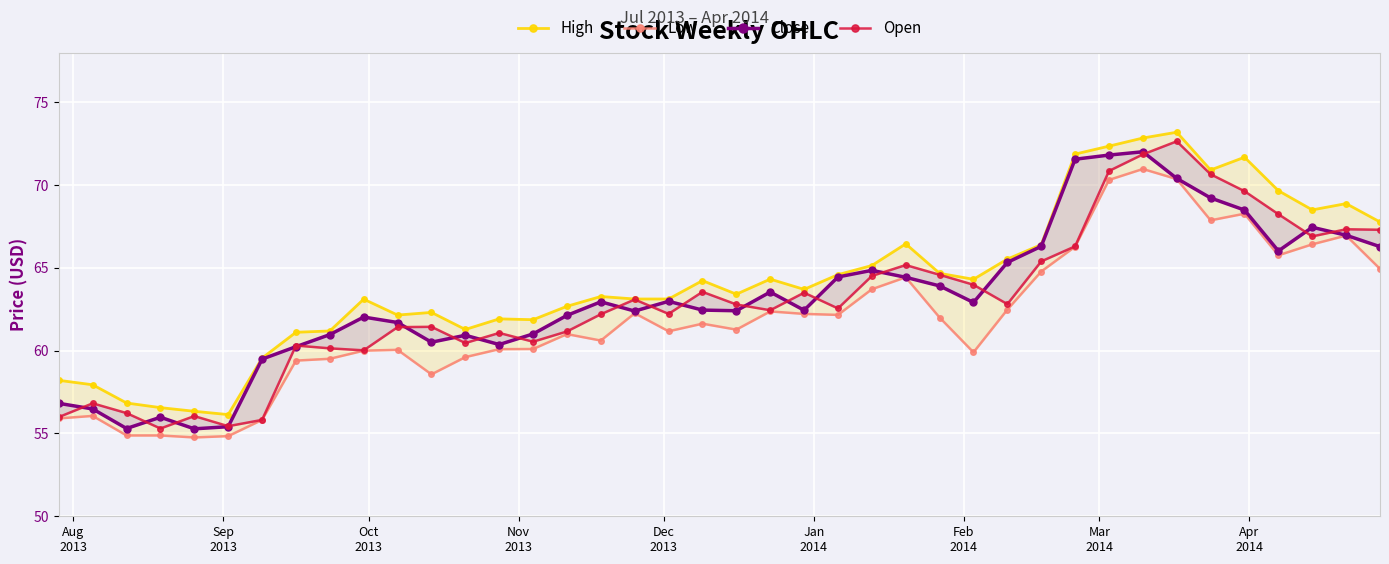

Is this an area chart (filled region under the line)?

No